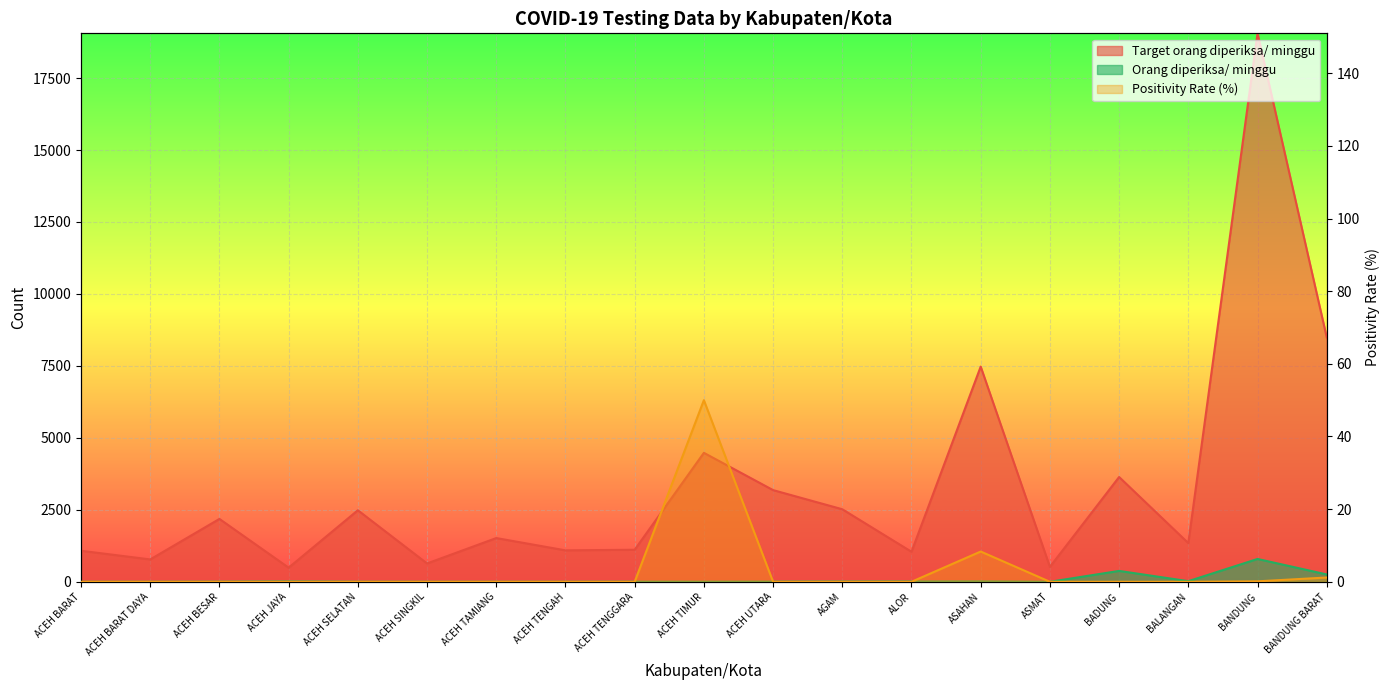

True or false: Positivity Rate (%) and Orang diperiksa/ minggu cross at least once.

True